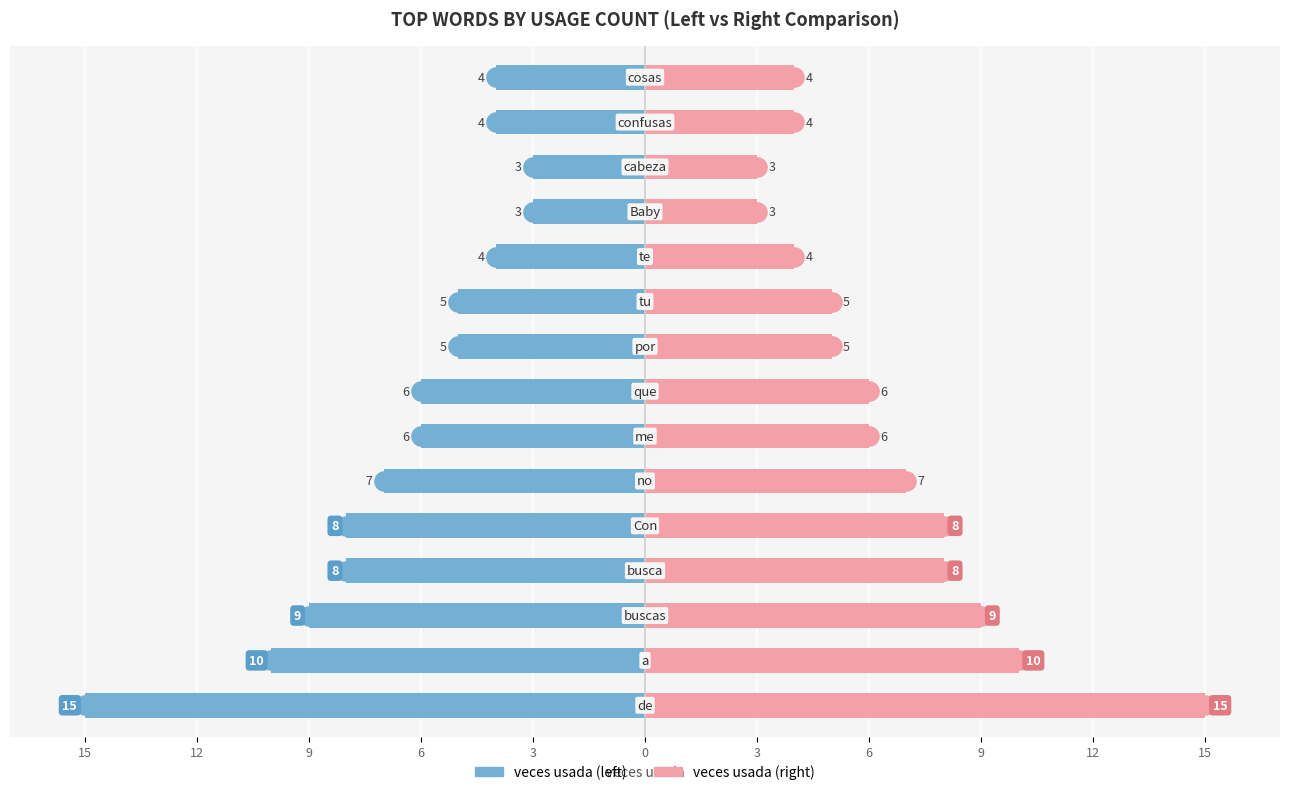

Which series reaches the minimum Y coordinate?

veces usada (left)